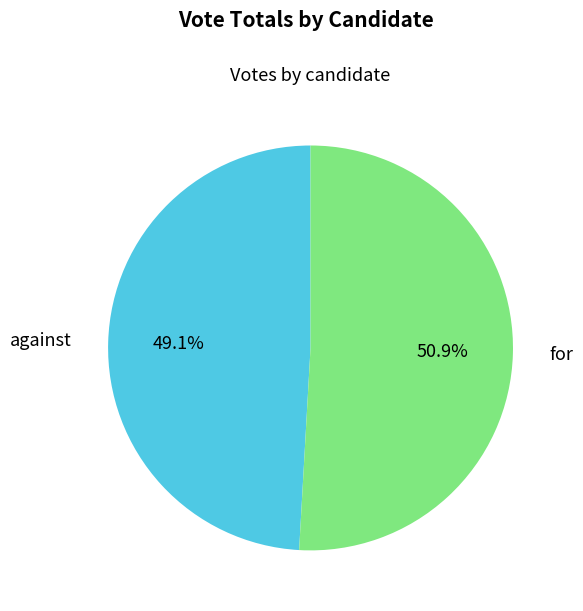

To the nearest percent, what is the average slice percentage?

50%